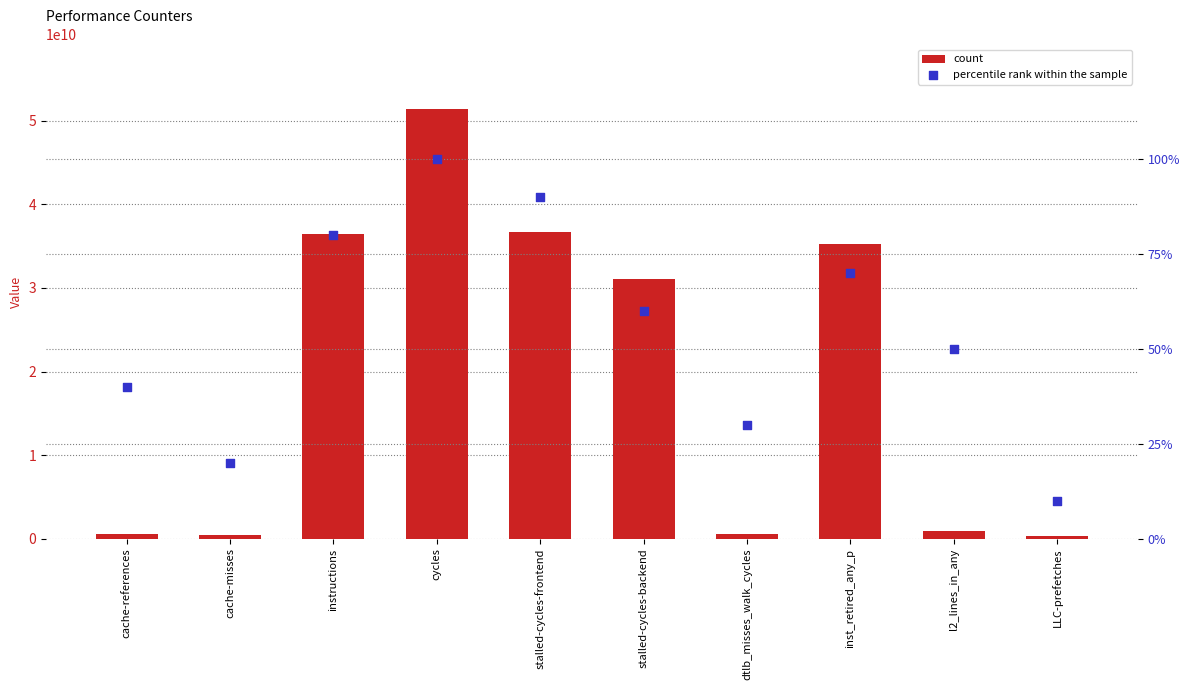

Which series has the largest total across all categories?

count